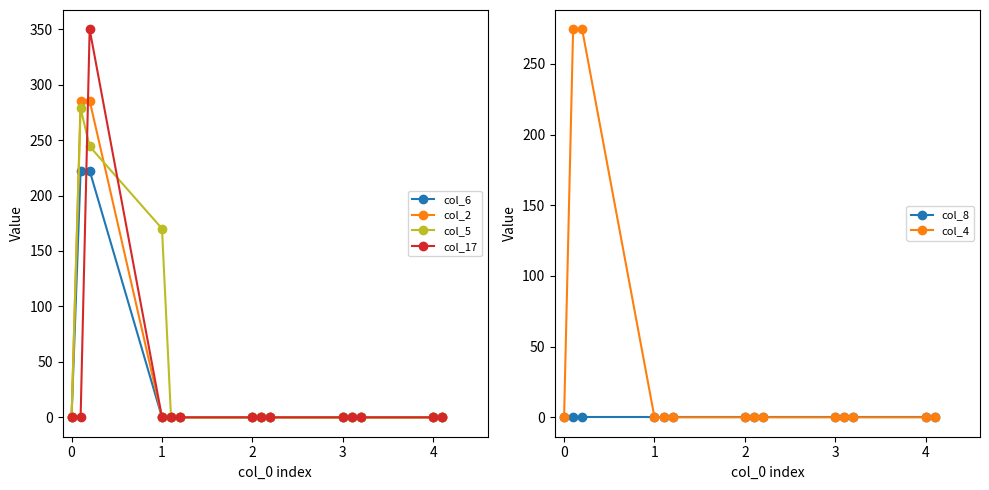

Count the number of categories in the chart.

14